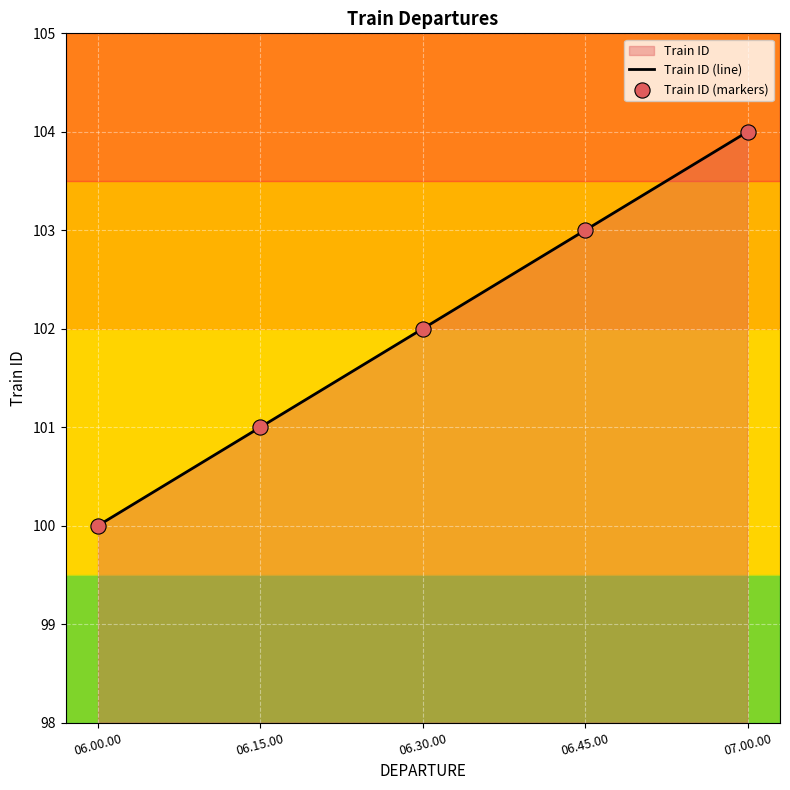

What is the total value across all series at 06.30.00?

204